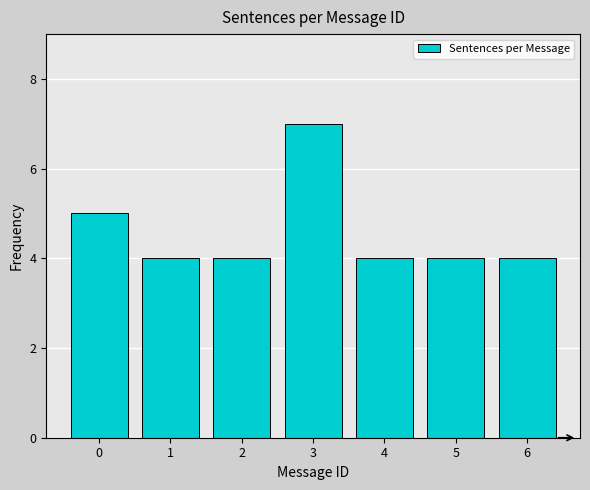

Reading left to right, what are all the values shown in this chart?

5	4	4	7	4	4	4